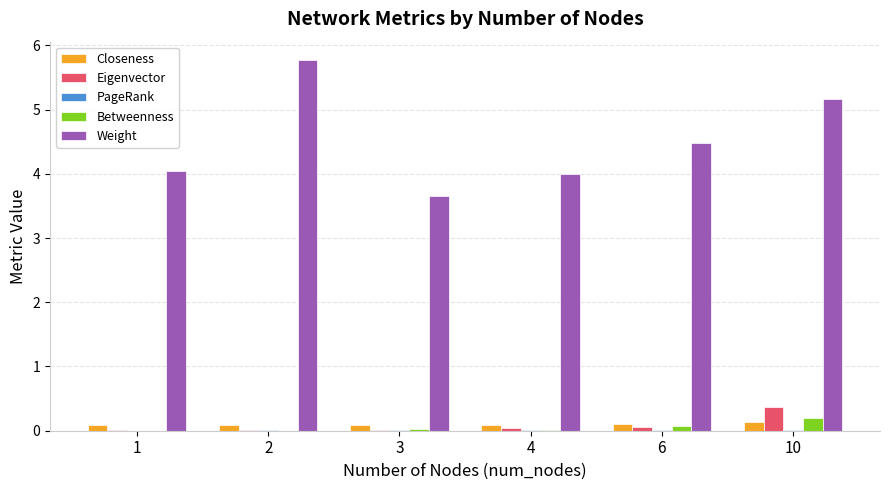

Which series changed the most between 1 and 10?

Weight